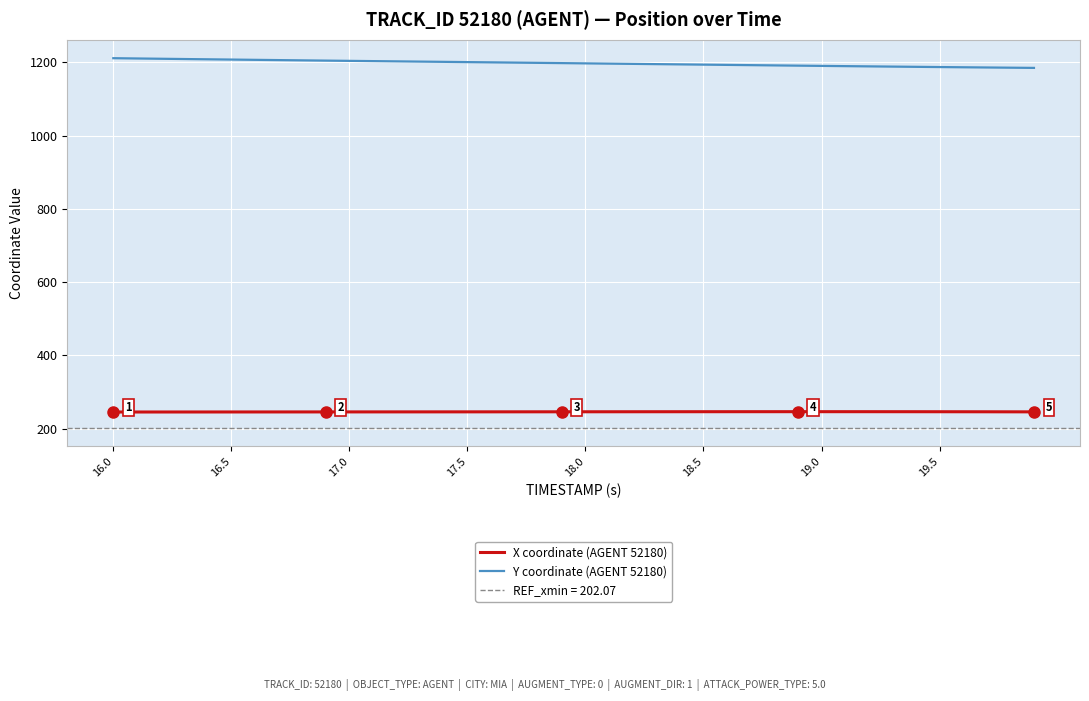

What is the sum of all X coordinate (AGENT 52180) values?

9827.6